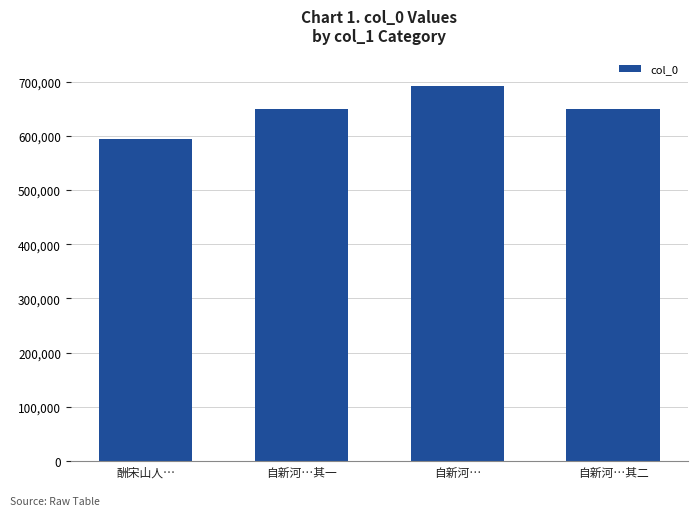

The value at 自新河…其二 is 649271. True or false?

True